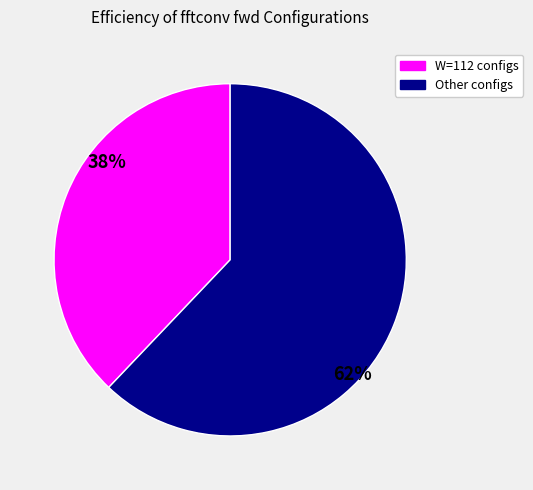

Does any single category account for the majority?

Yes